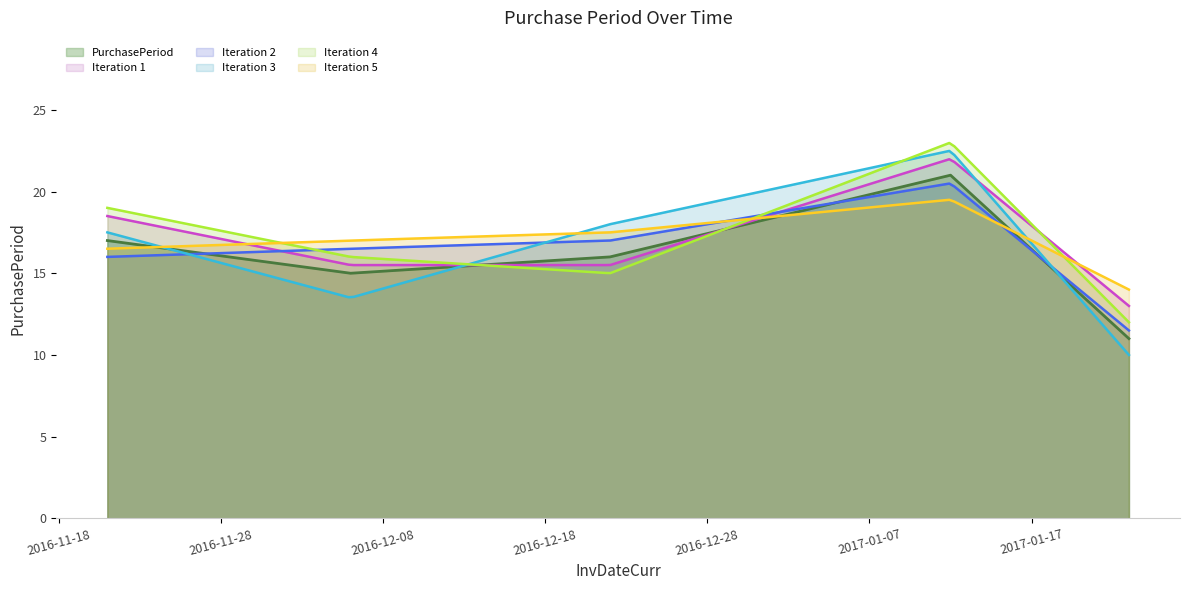

Where is the first local maximum?

2017-01-12